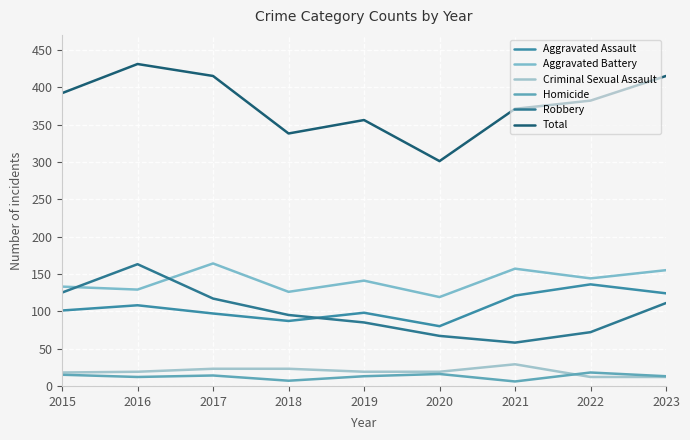

Does the chart display data point markers on the line(s)?

No